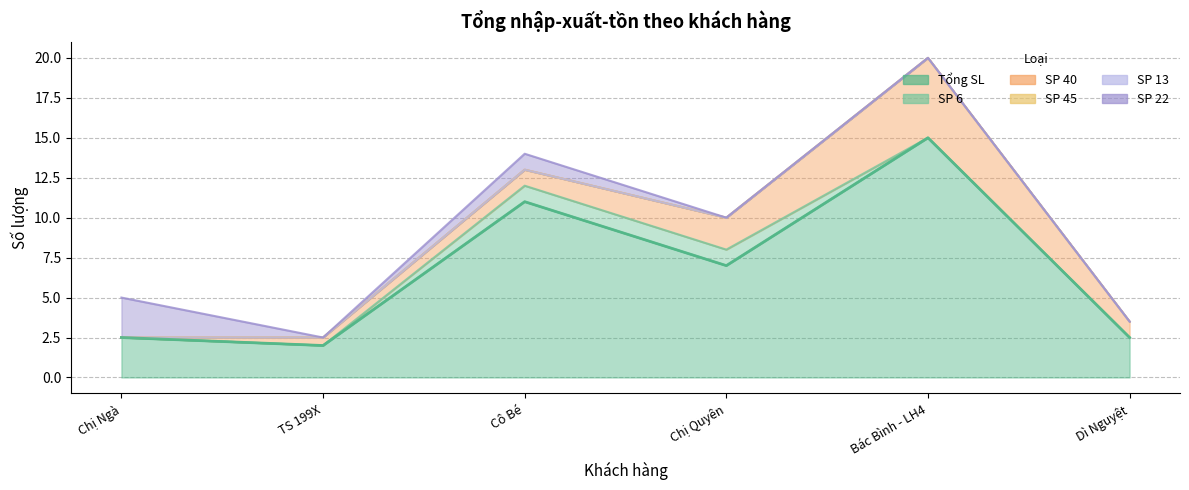

At which category is the sum across all series the highest?

Bác Bình - LH4